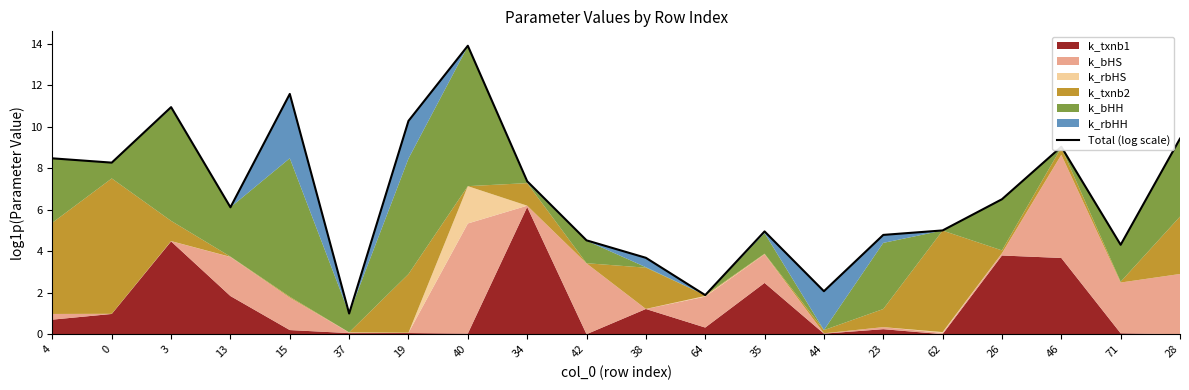

Which label corresponds to the smallest value in the chart?

37